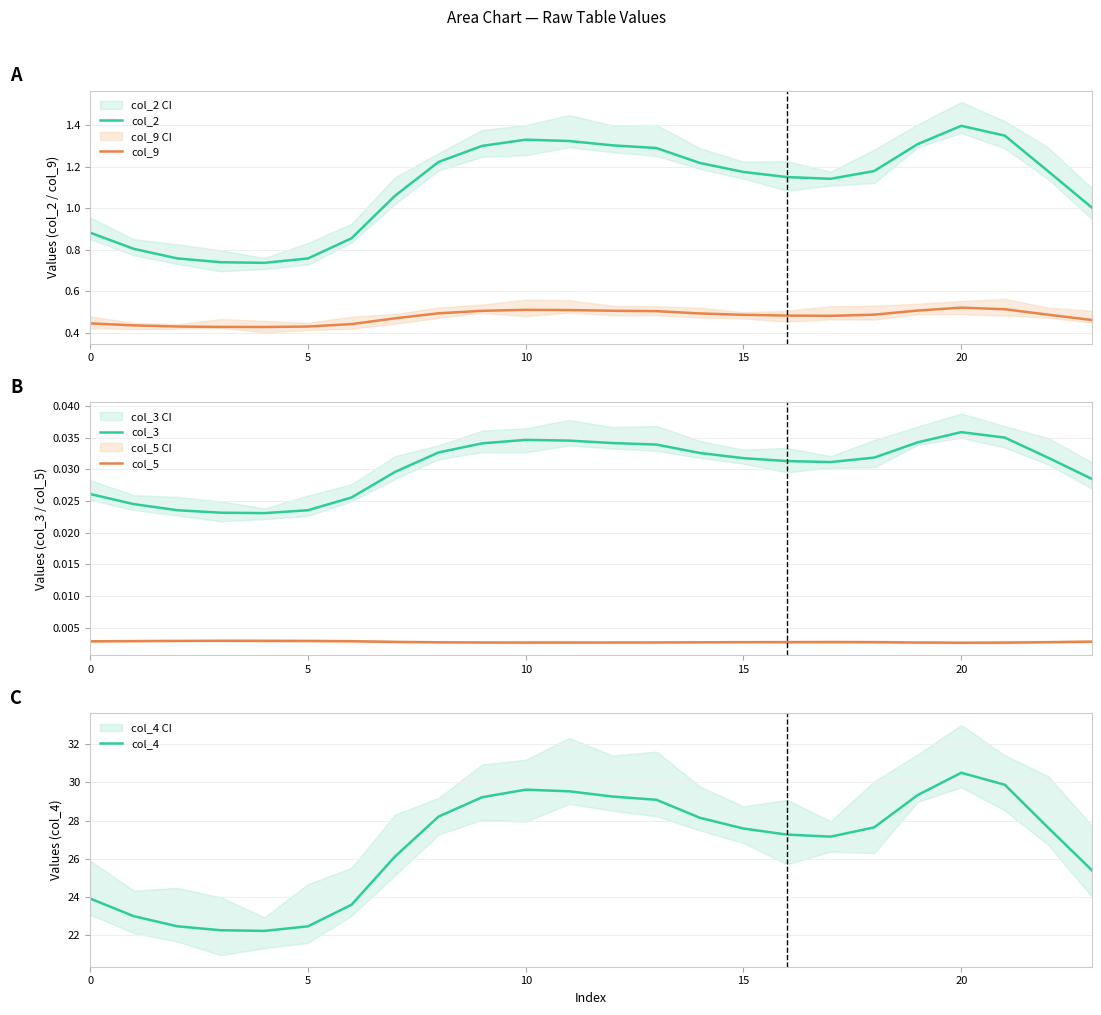

True or false: col_2 has a value of 1.3 at 11.

True